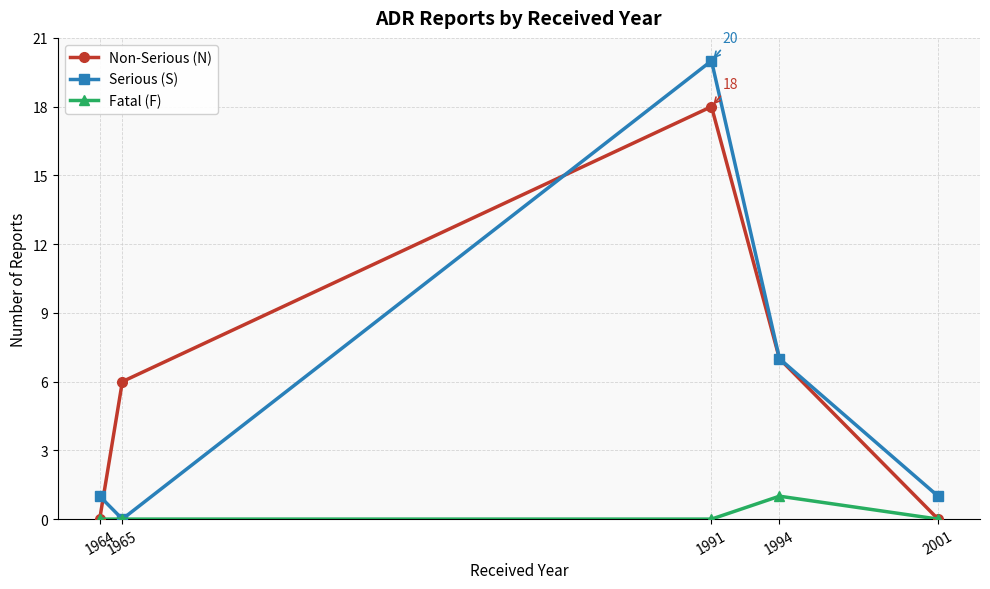

Where do Serious (S) and Non-Serious (N) first cross each other?

1964 and 1965